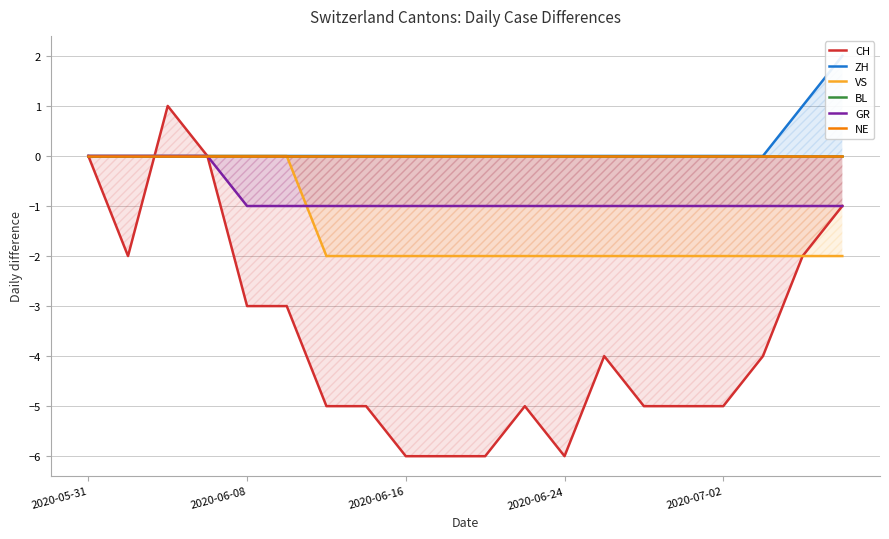

Is it true that GR equals -1 at 2020-06-08?

True